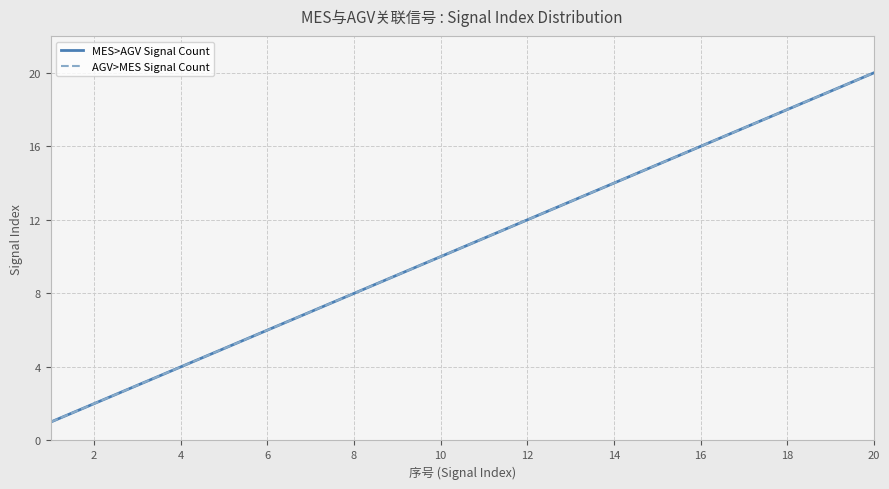

True or false: AGV>MES Signal Count has more than 2 interior local peaks.

False